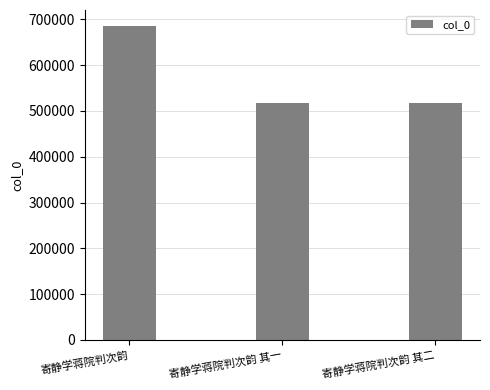

What is the greatest value displayed?

686284